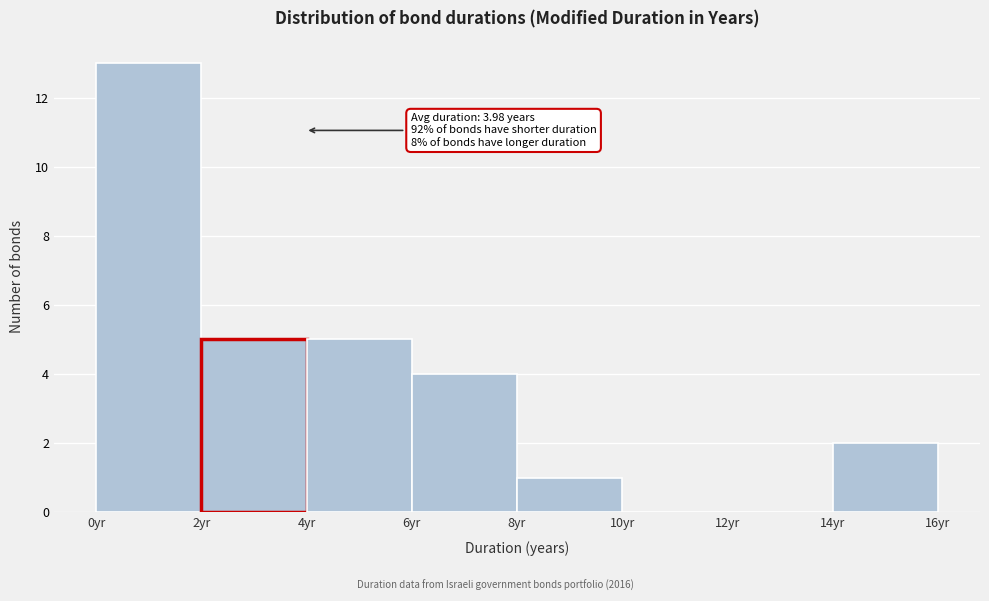

Which range on the x-axis has the tallest bar?

0 to 2